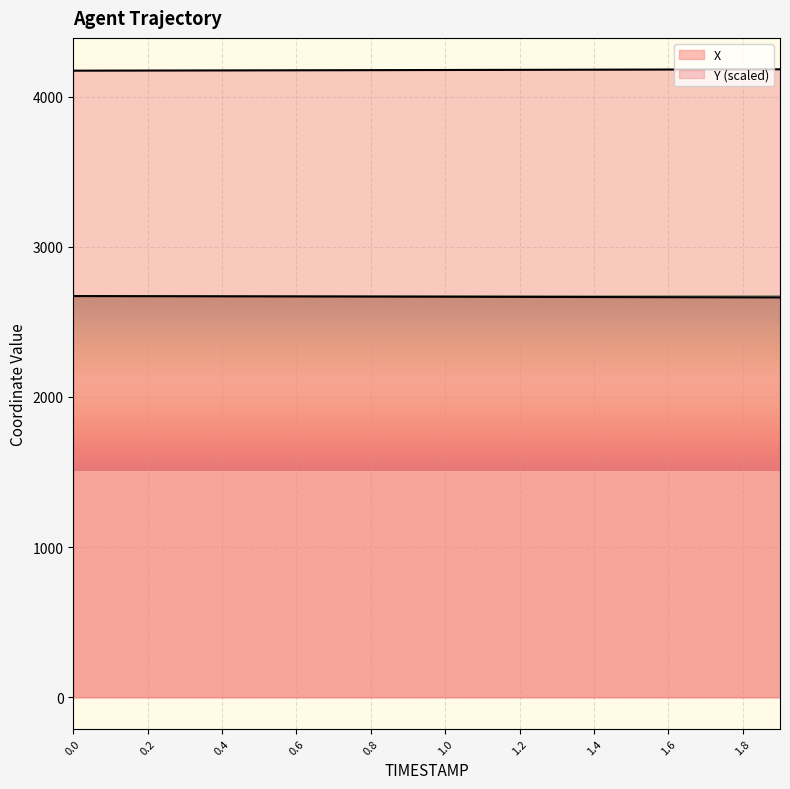

List the labels in order of X value, largest first.

0.0, 0.1, 0.2, 0.3, 0.4, 0.5, 0.6, 0.7, 0.8, 0.9, 1.0, 1.1, 1.2, 1.3, 1.4, 1.5, 1.6, 1.7, 1.8, 1.9